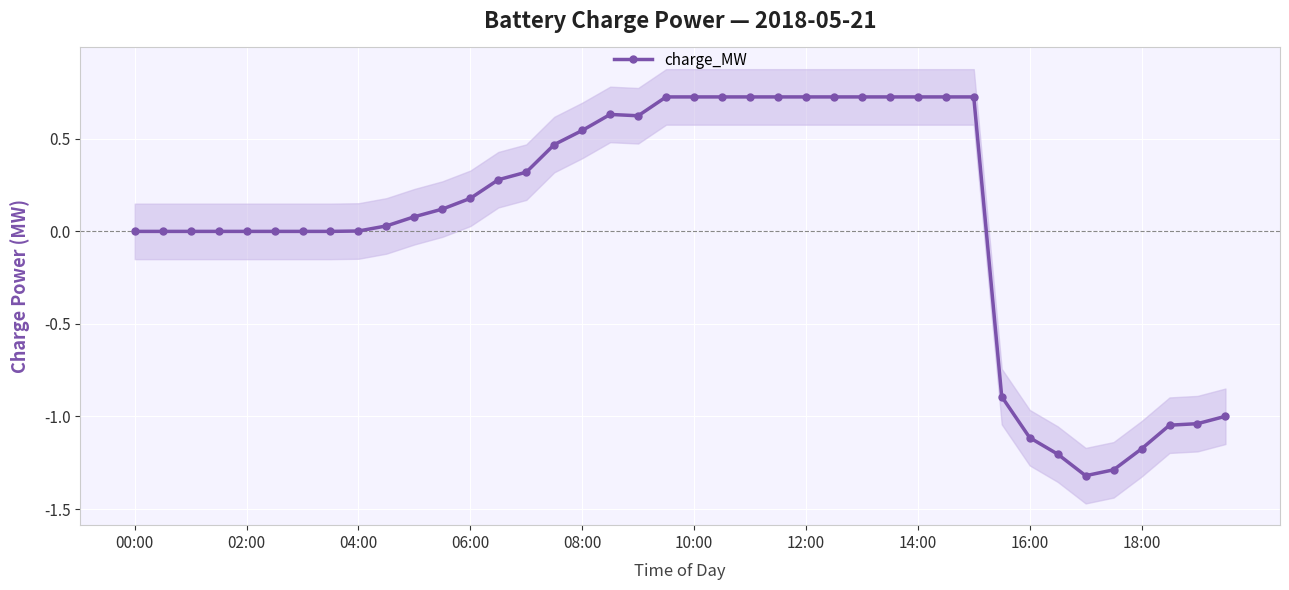

Where is the data nearest to the value 0?

00:00